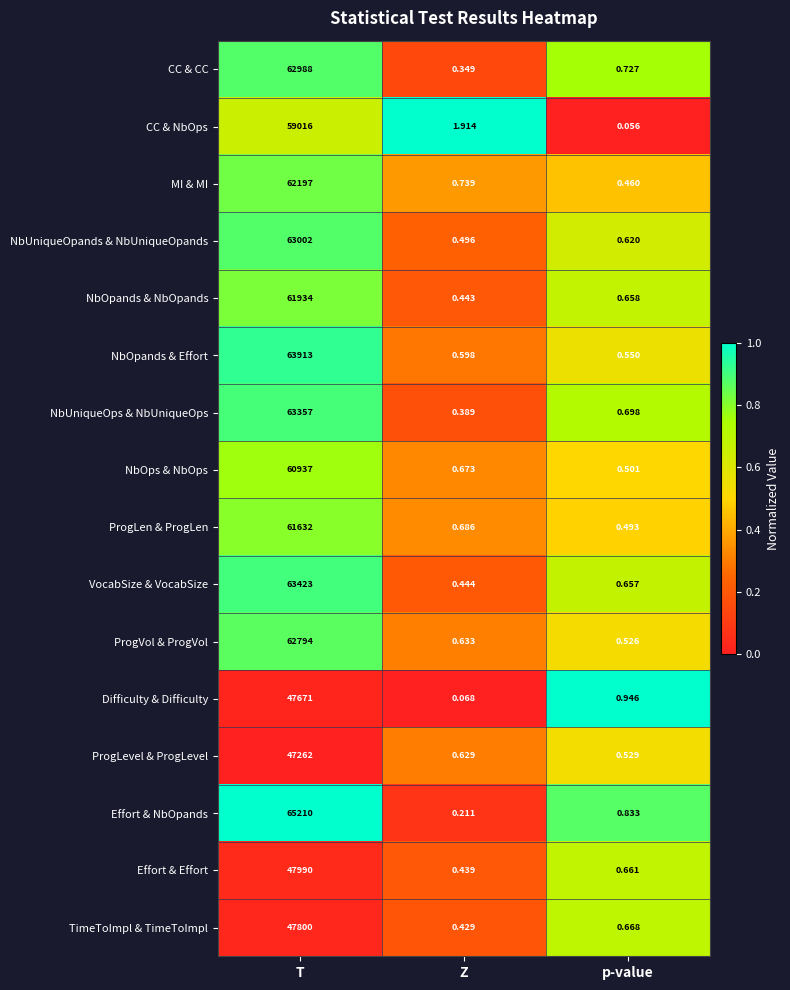

Where is NbOpands & NbOpands nearest to the value 30967?

p-value